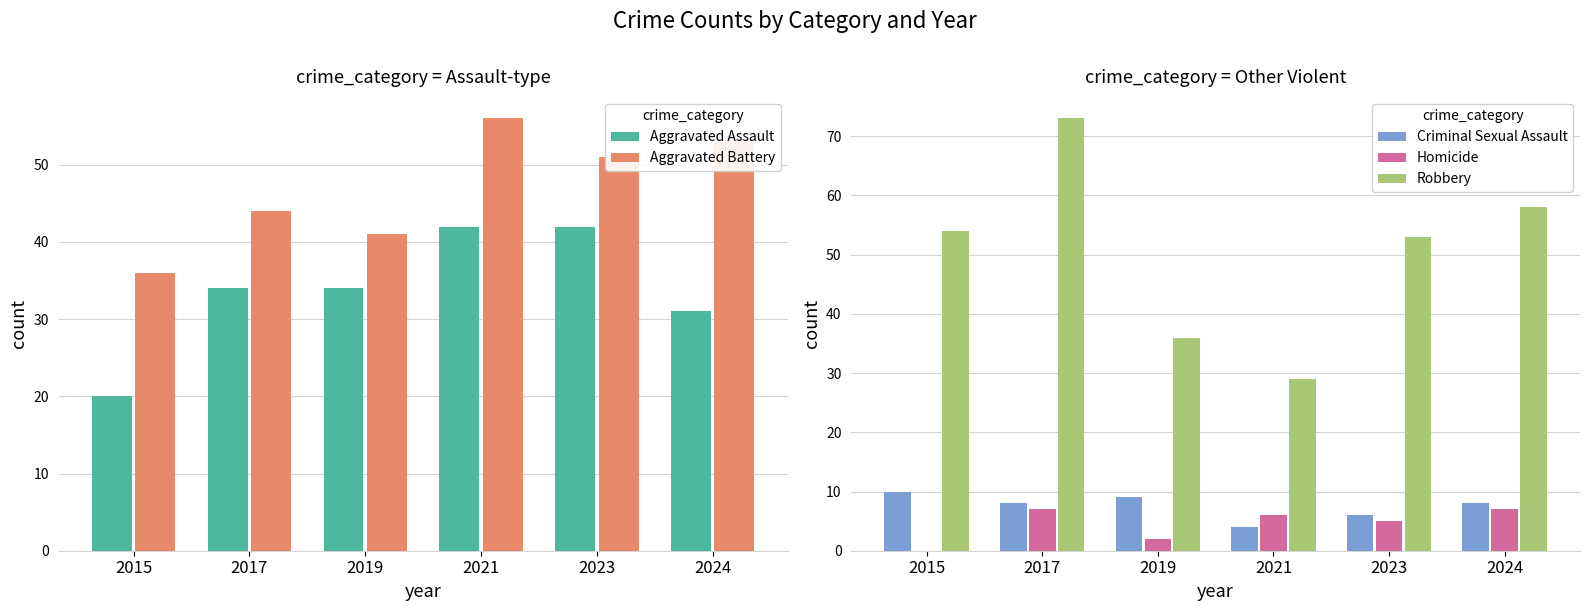

Is the value of Aggravated Assault at 2019 greater than the value of Homicide at 2023?

Yes